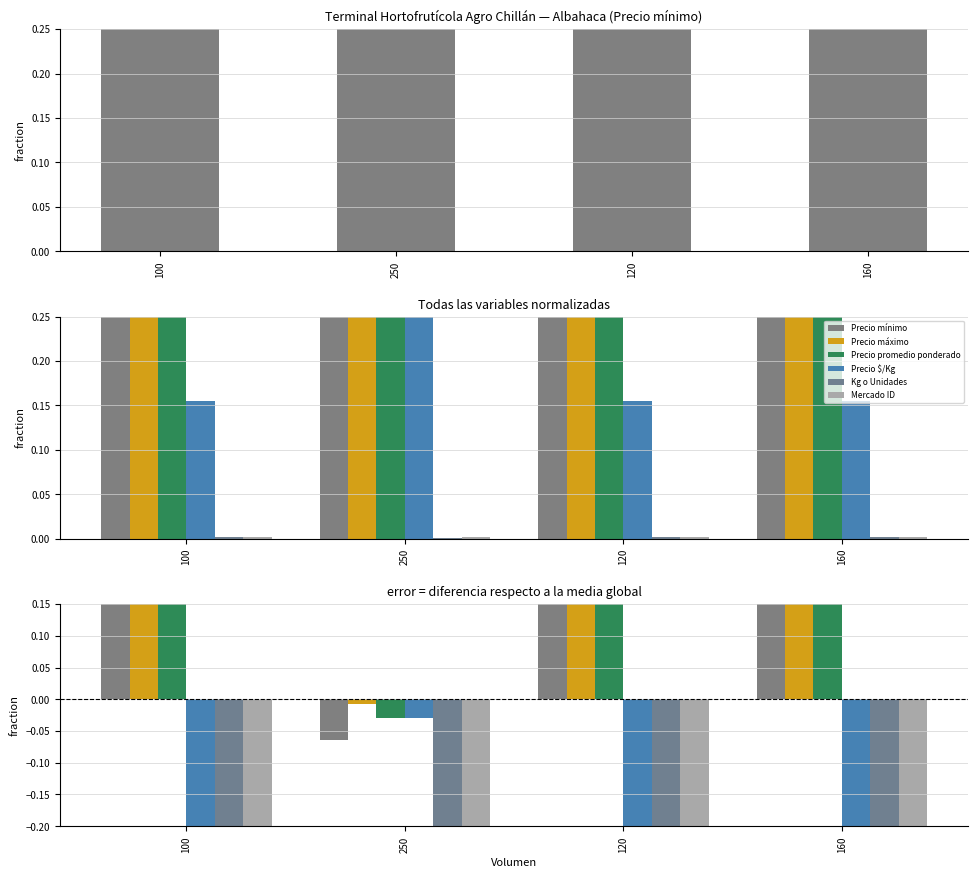

What value does the Precio mínimo series have at 250?

-0.1